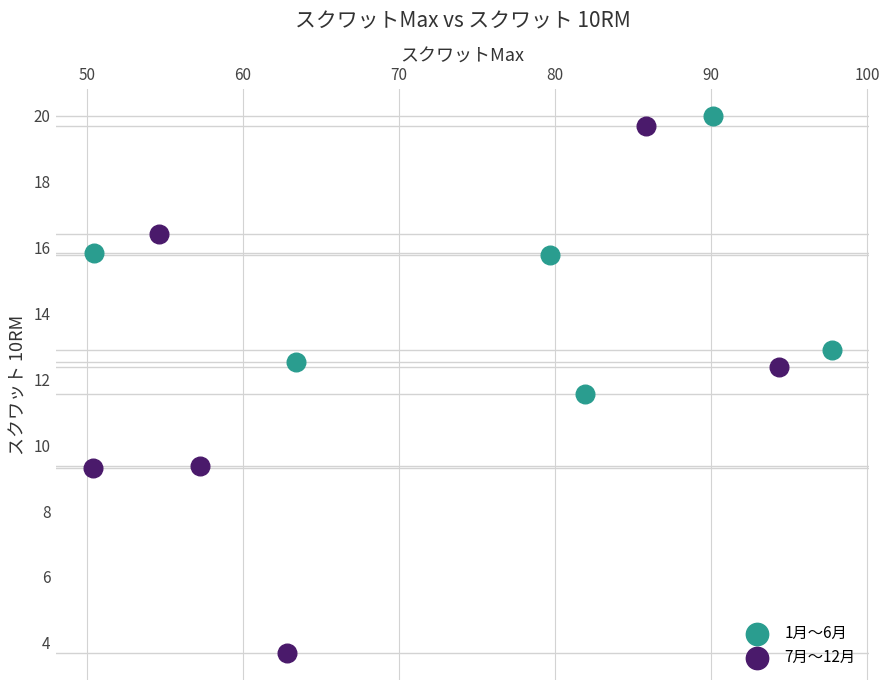

Which series reaches the minimum Y coordinate?

7月〜12月